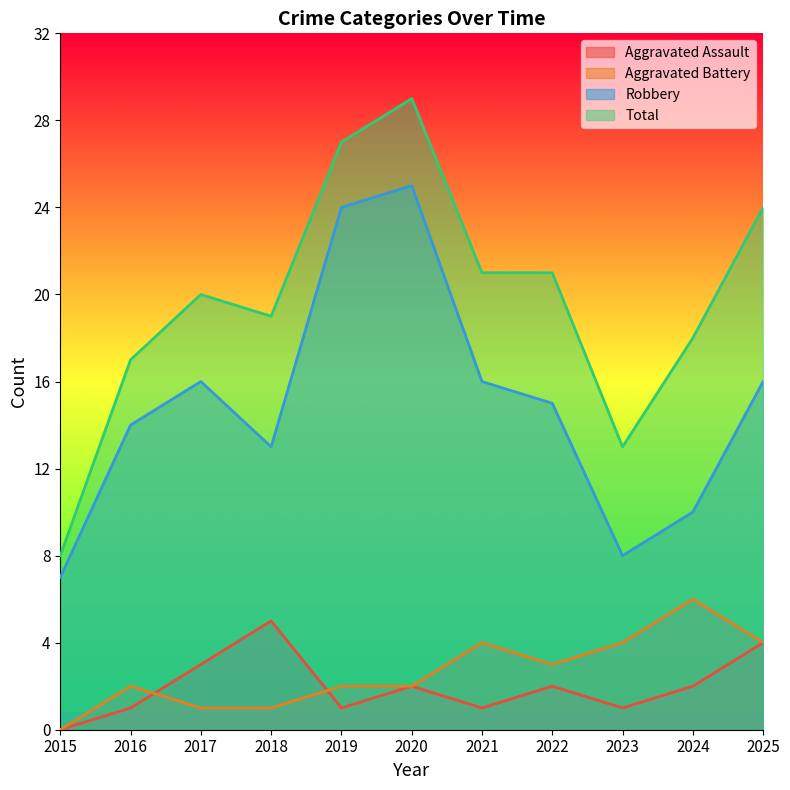

After their last crossing, which series has the higher values: Aggravated Assault or Aggravated Battery?

Aggravated Battery